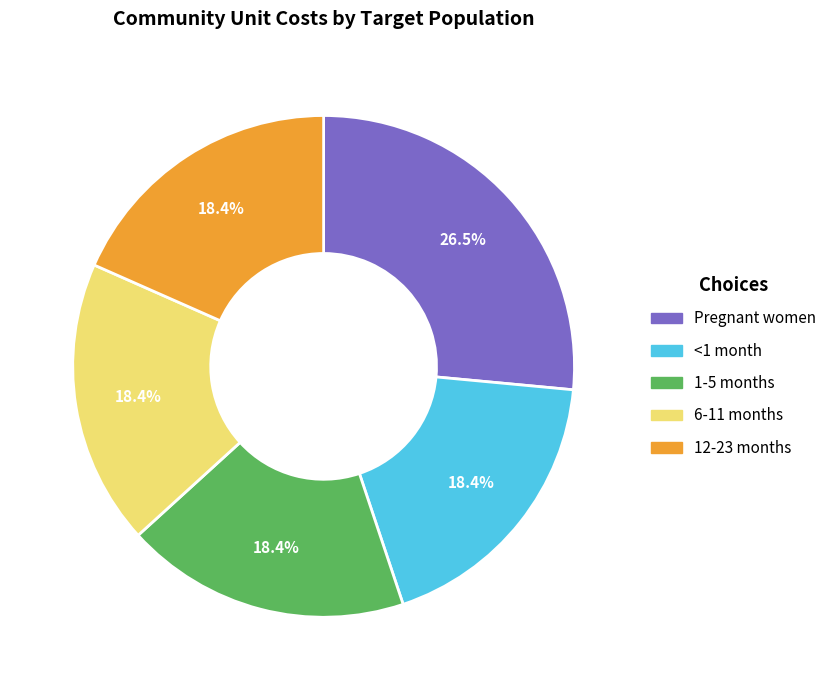

What percentage do Pregnant women and 6-11 months together represent?

44.9%